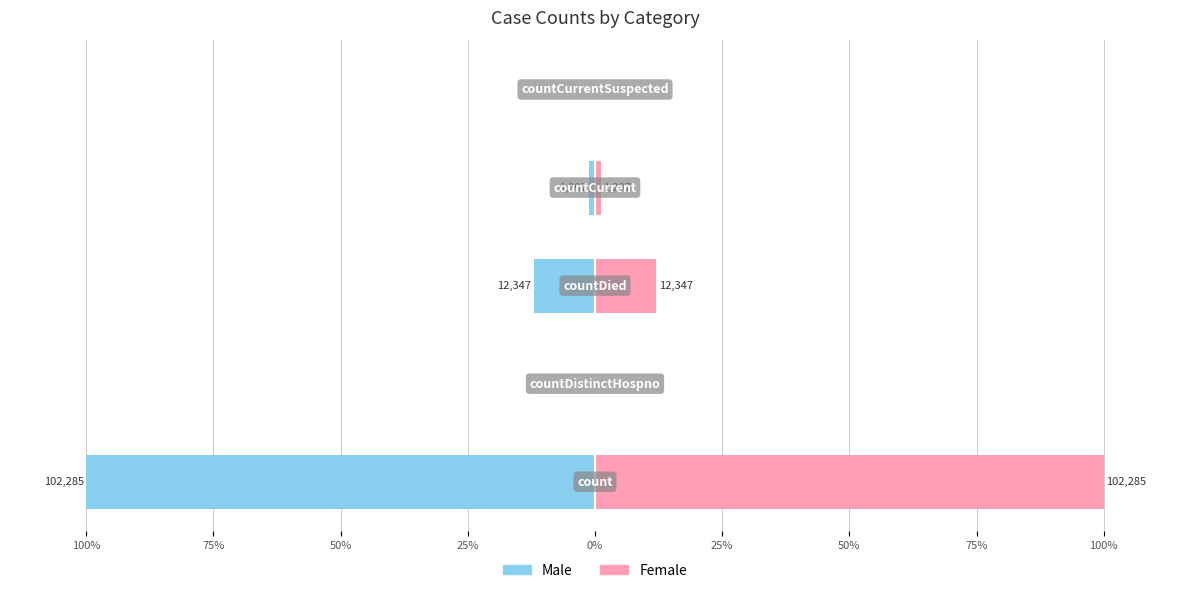

What are all the series names shown in the legend?

Male, Female